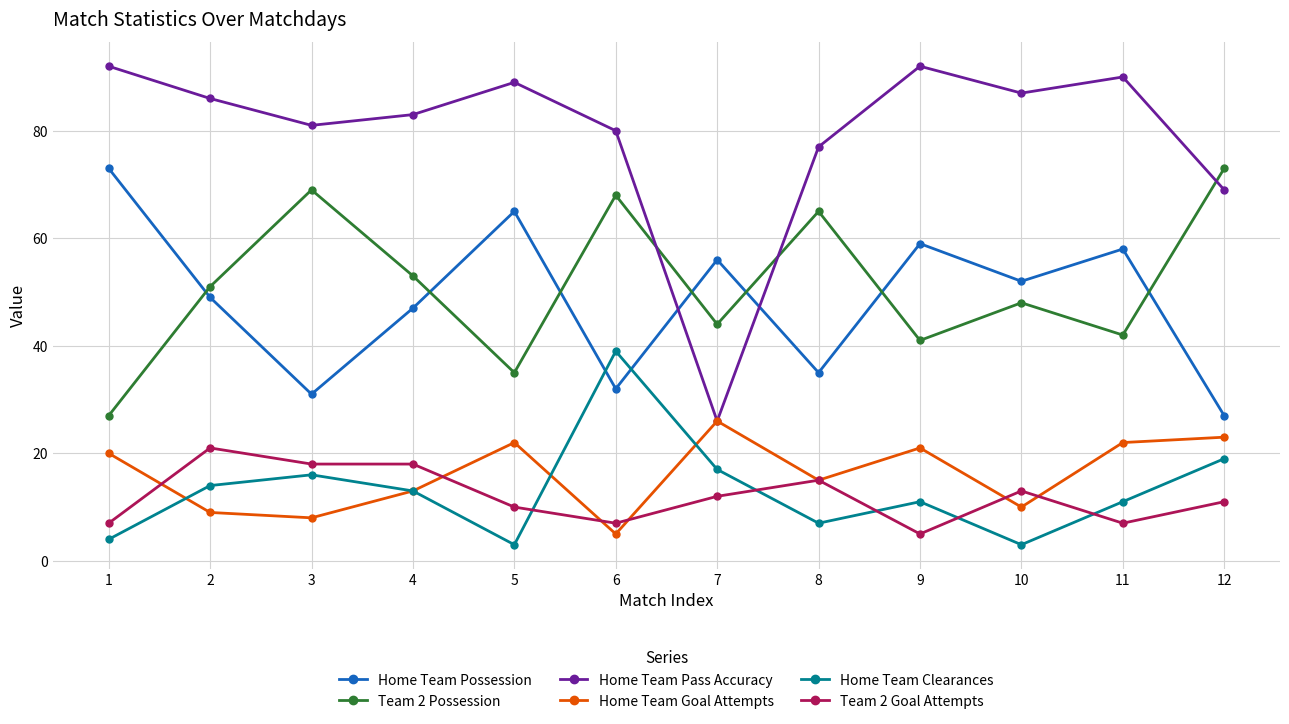

True or false: Home Team Possession has a value of 51 at 6.

False